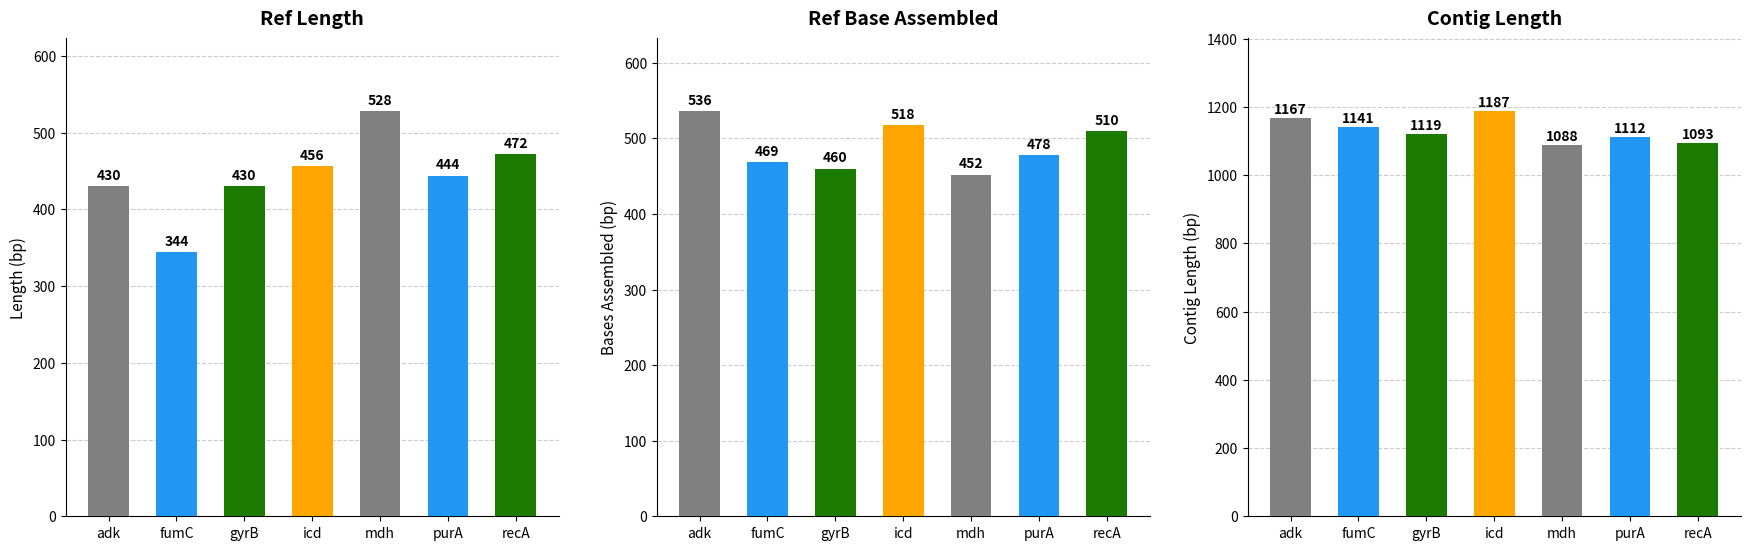

Are the bars horizontal?

No